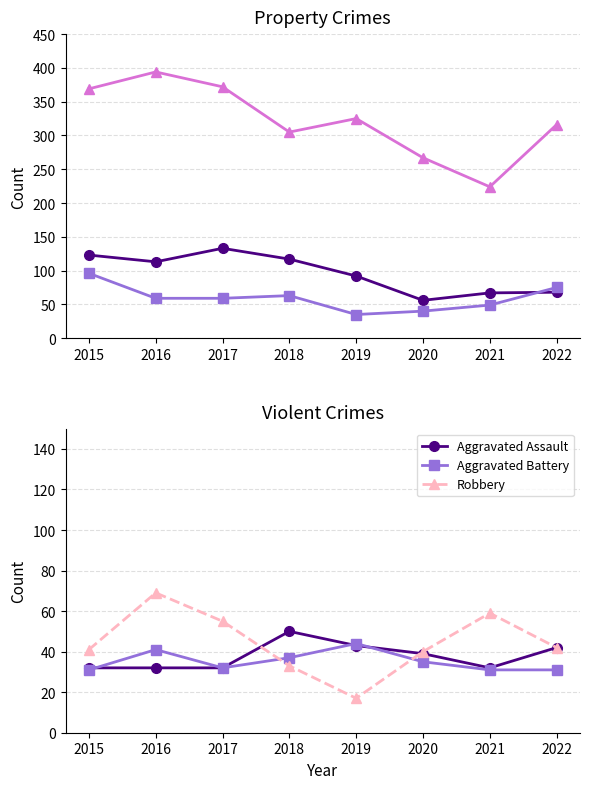

Which series changed the most between 2017 and 2019?

Theft